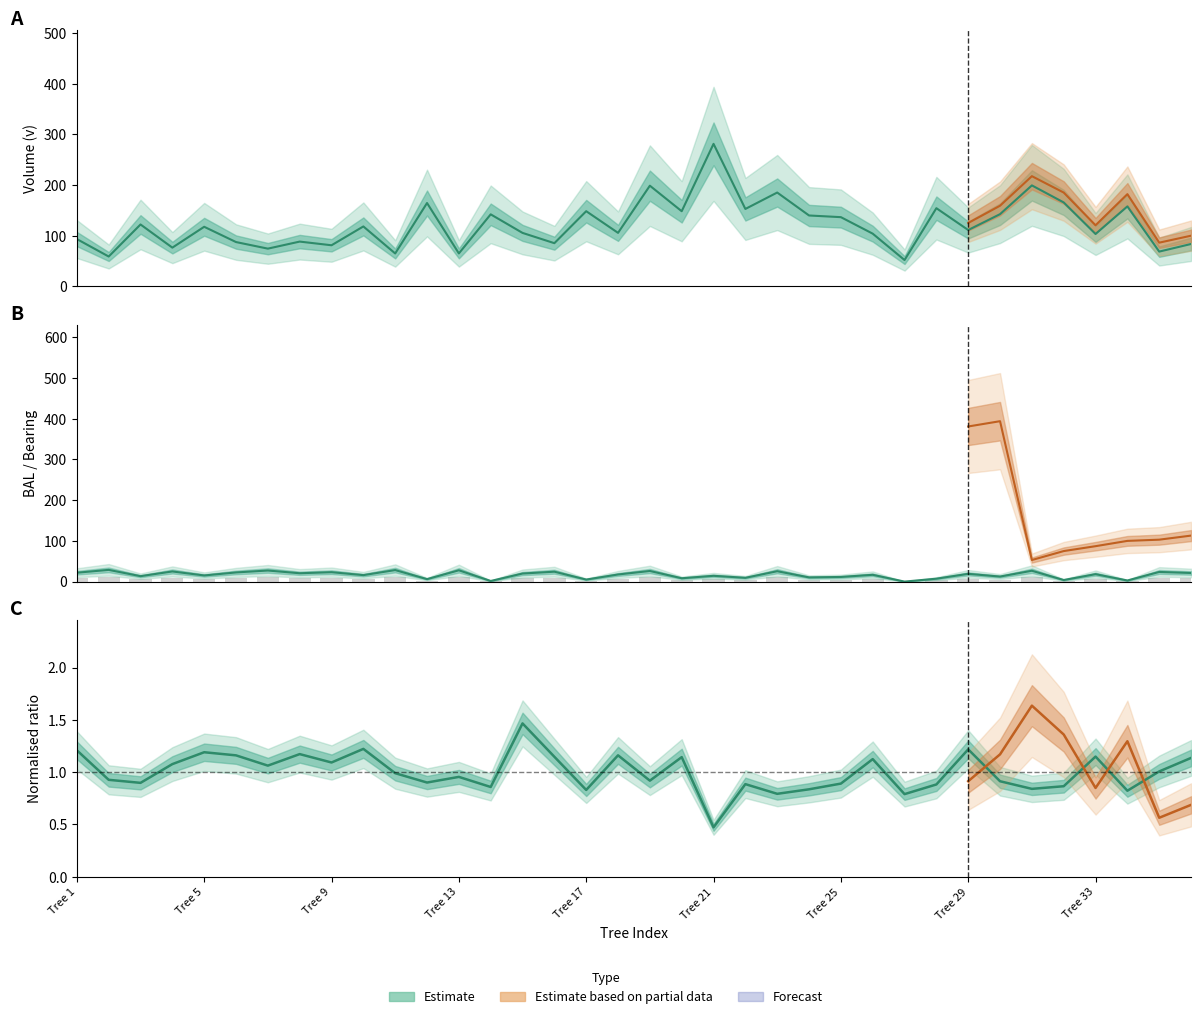

What is the sum of all bal values?

600.4